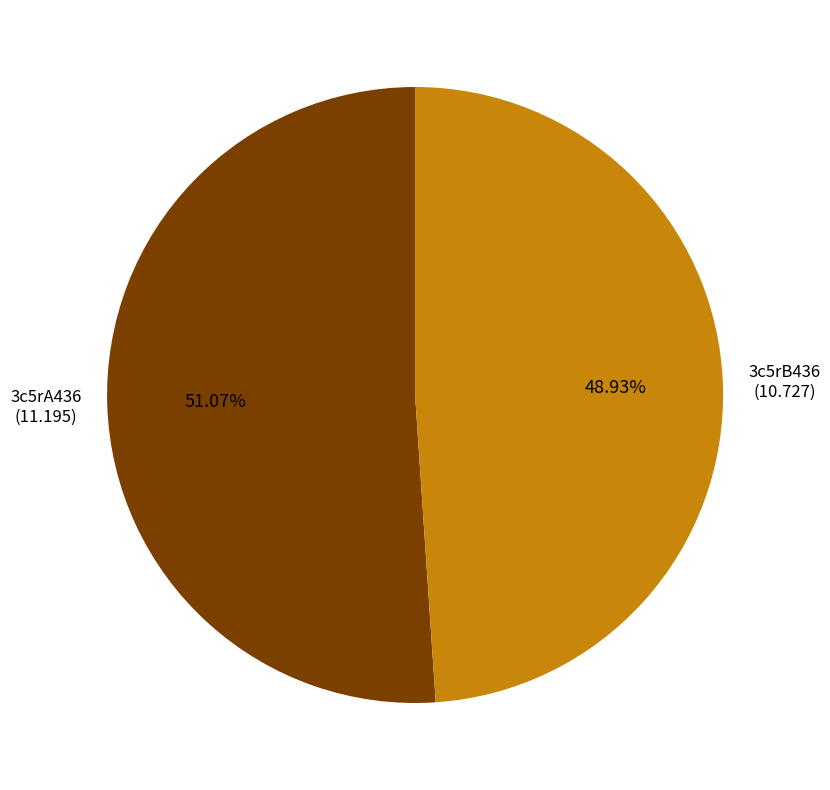

Is there any slice that represents more than half of the pie?

Yes